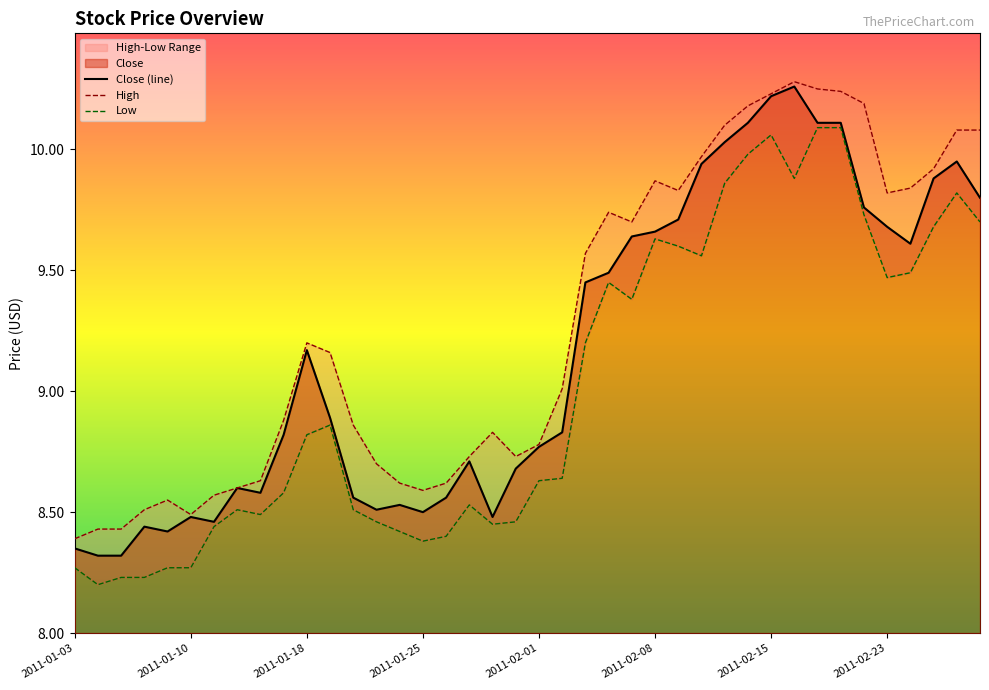

The High series shows 8.9 at 9. True or false?

True